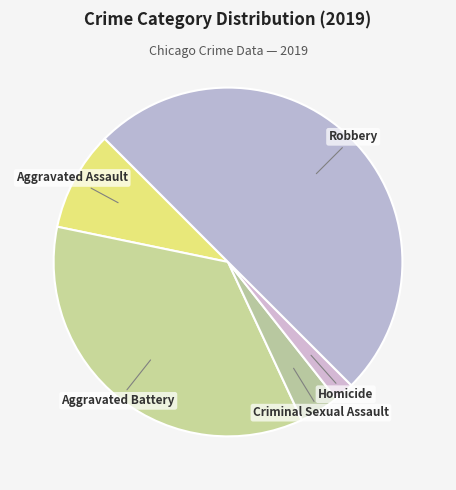

Rank the categories by value from lowest to highest.

Homicide, Criminal Sexual Assault, Aggravated Assault, Aggravated Battery, Robbery